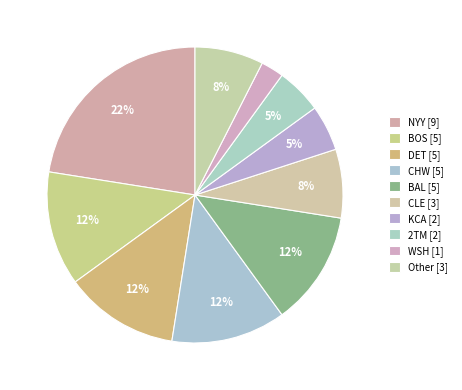

How many segments does this pie chart have?

10